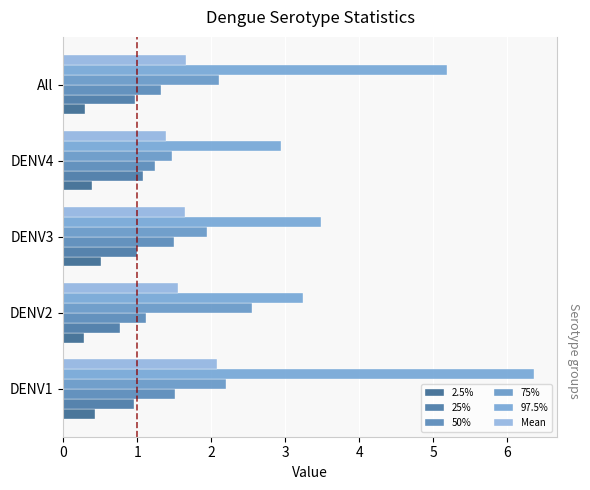

Reading right to left, transcribe all the data shown in this chart.

2.5%: 0.3	0.4	0.5	0.3	0.4
25%: 1.0	1.1	1.0	0.8	1.0
50%: 1.3	1.2	1.5	1.1	1.5
75%: 2.1	1.5	1.9	2.6	2.2
97.5%: 5.2	2.9	3.5	3.2	6.4
Mean: 1.7	1.4	1.6	1.5	2.1